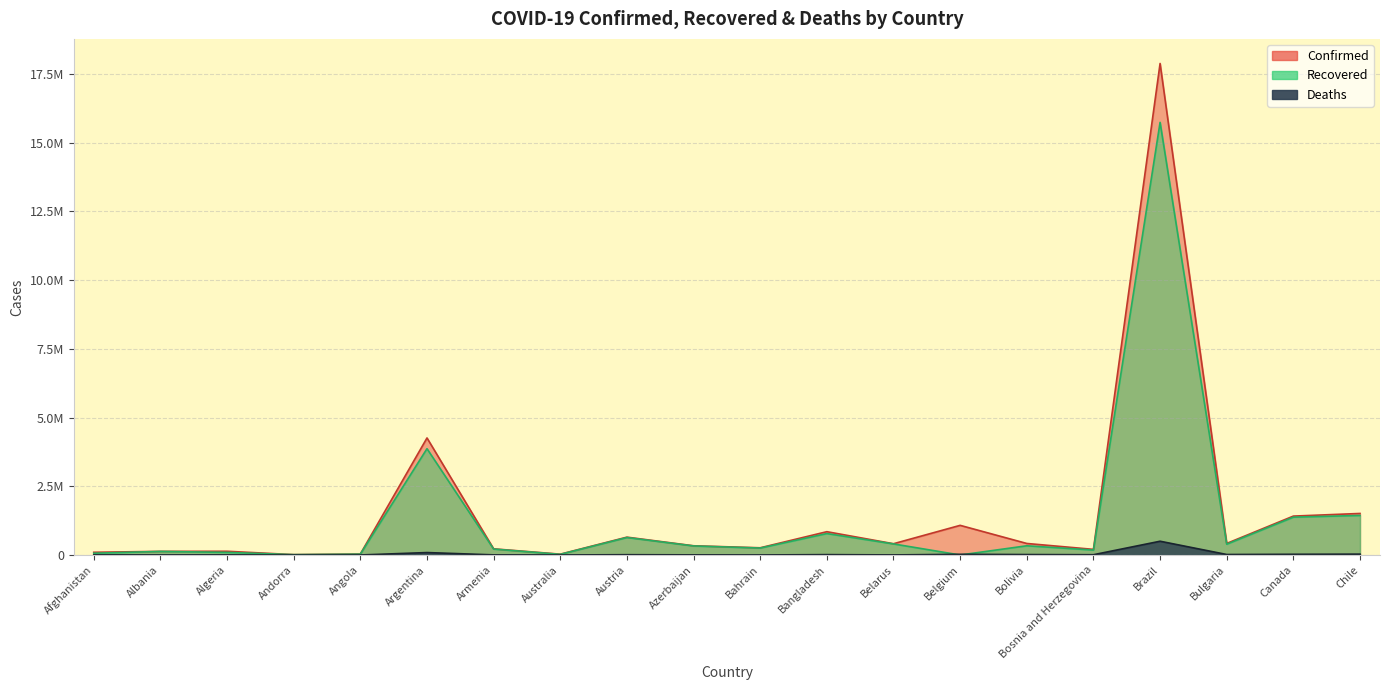

Which label corresponds to the smallest value in the chart?

Belgium